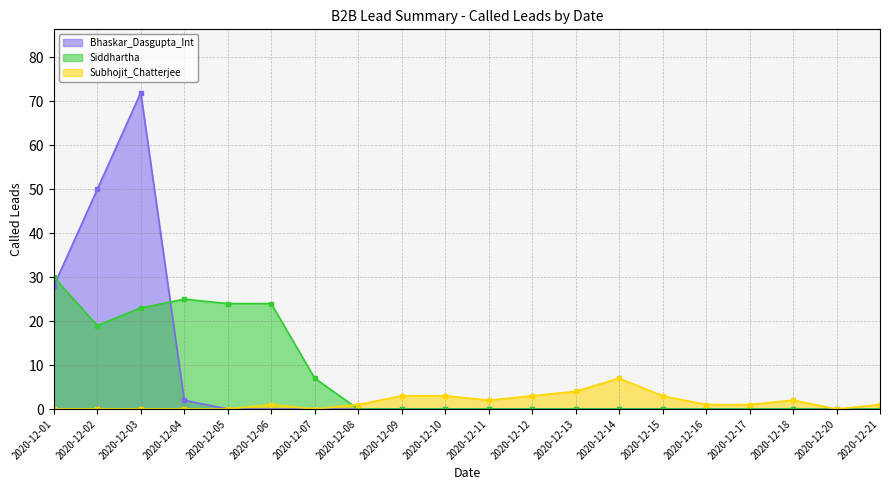

How many series are shown in this chart?

3